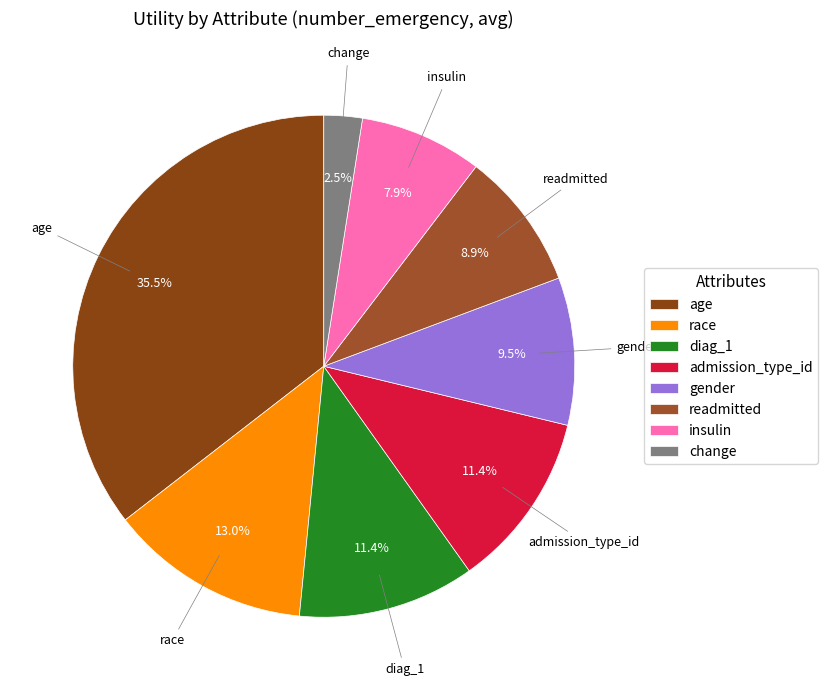

Do readmitted and gender together represent more than half of the pie?

No